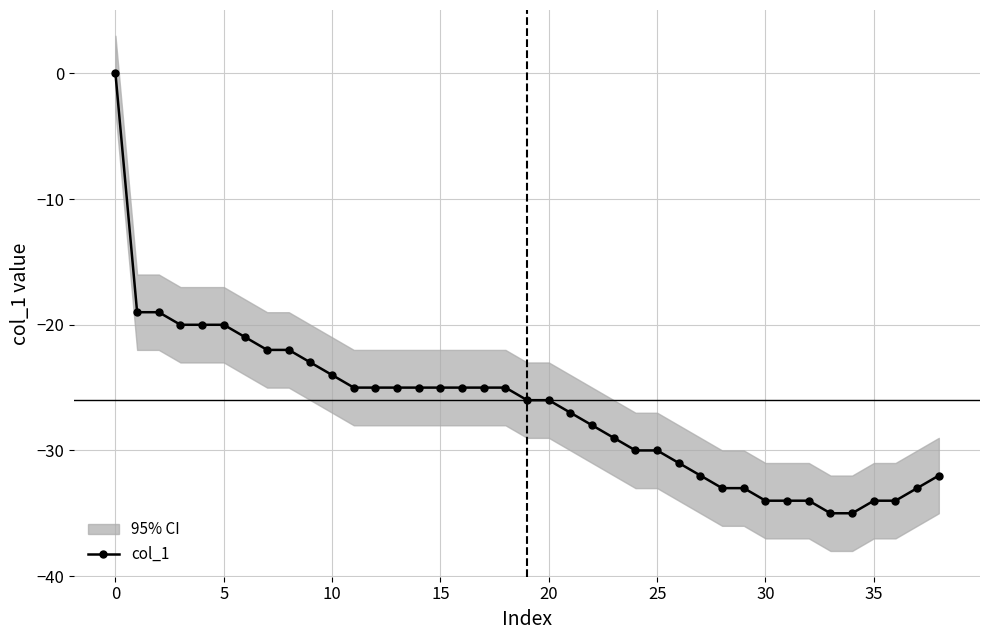

What is the label of the 20th point from the left?

19